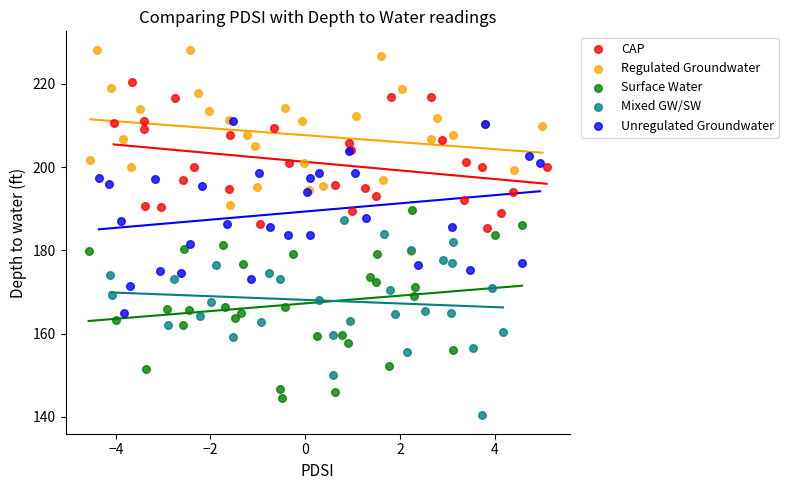

Which series has the largest Y range (max minus min)?

Regulated Groundwater